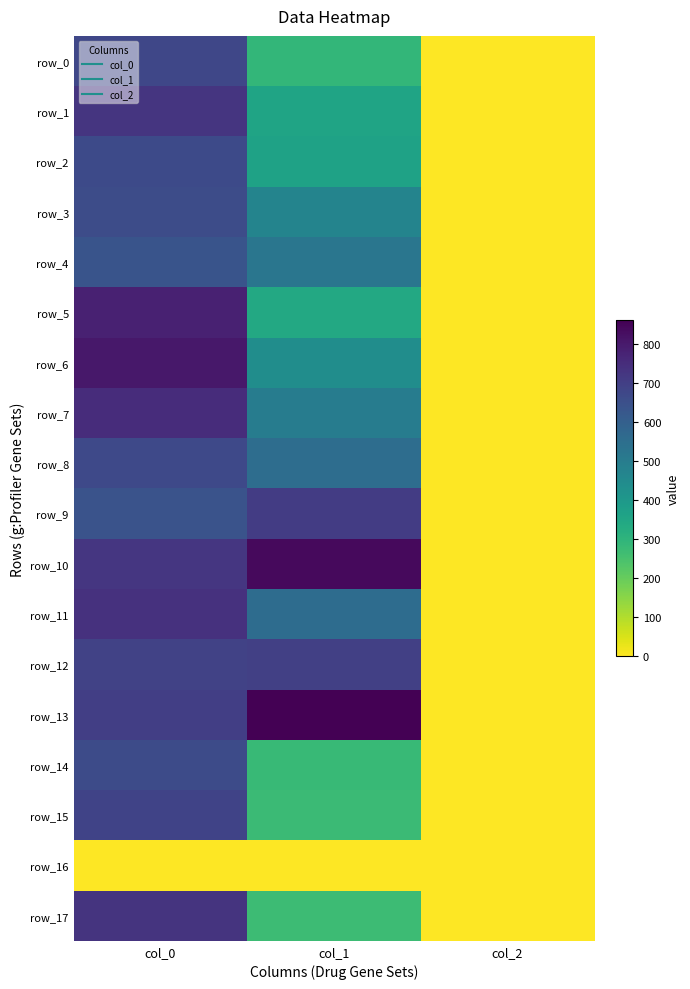

How many data points in row_11 are less than 556?

1